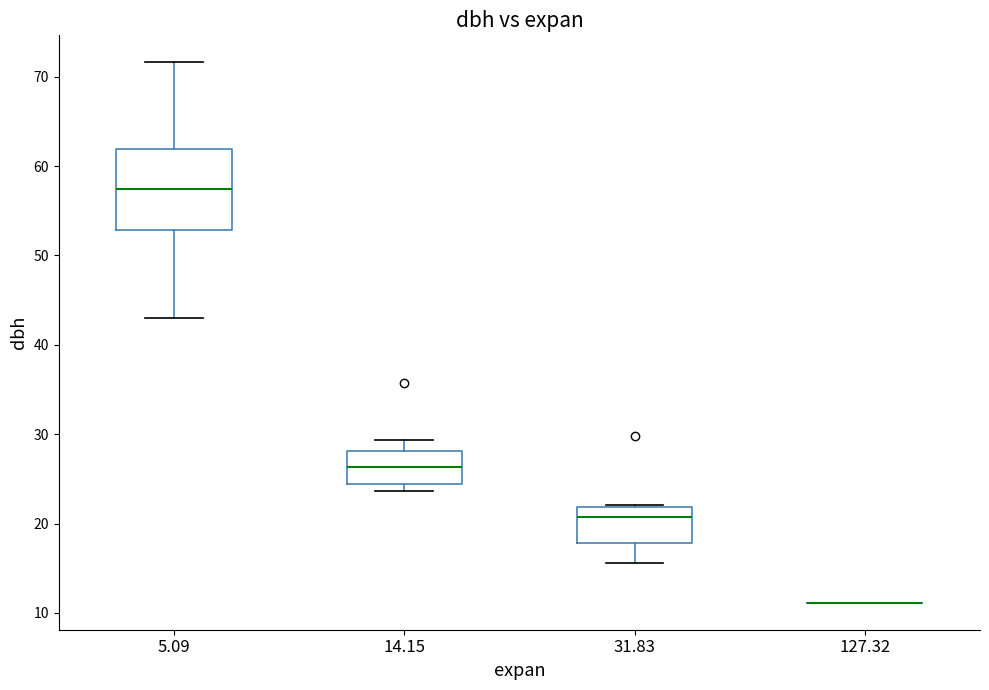

Reading left to right, read every box against the y-axis: the position of its median line, the range the box covers, and the ends of its whiskers. The values are not printed on the chart, so give them approximately, as read against the axis.

5.09: median 57, box 53 to 62, whiskers 43 to 72
14.15: median 26, box 24 to 28, whiskers 24 (just below the box's lower edge) to 29
31.83: median 21, box 18 to 22, whiskers 16 to 22
127.32: box collapsed to a line at 11, whiskers 11 to 11